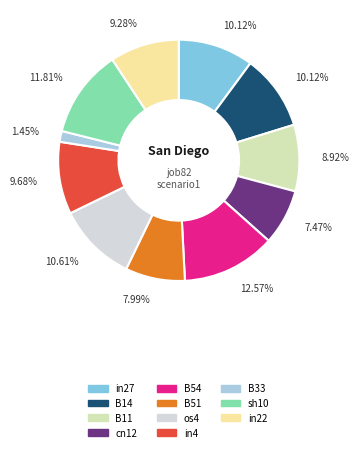

What percentage is the cn12 slice, to the nearest percent?

7%